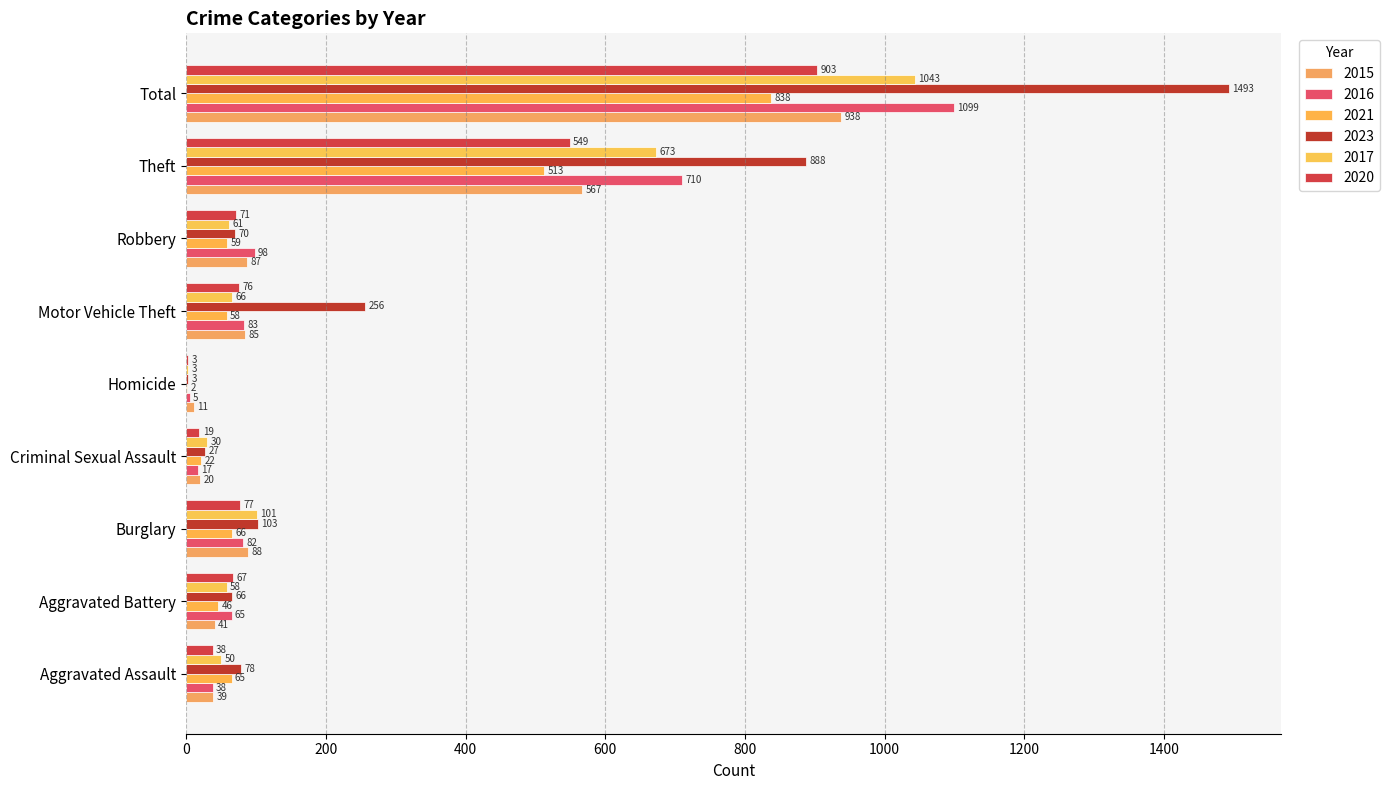

Where does the 2017 series first go above 61?

Burglary